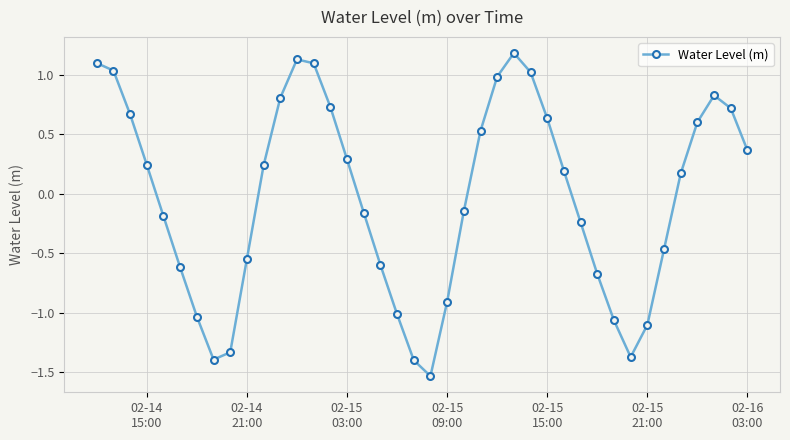

True or false: the data has more than 0 interior local peaks.

True